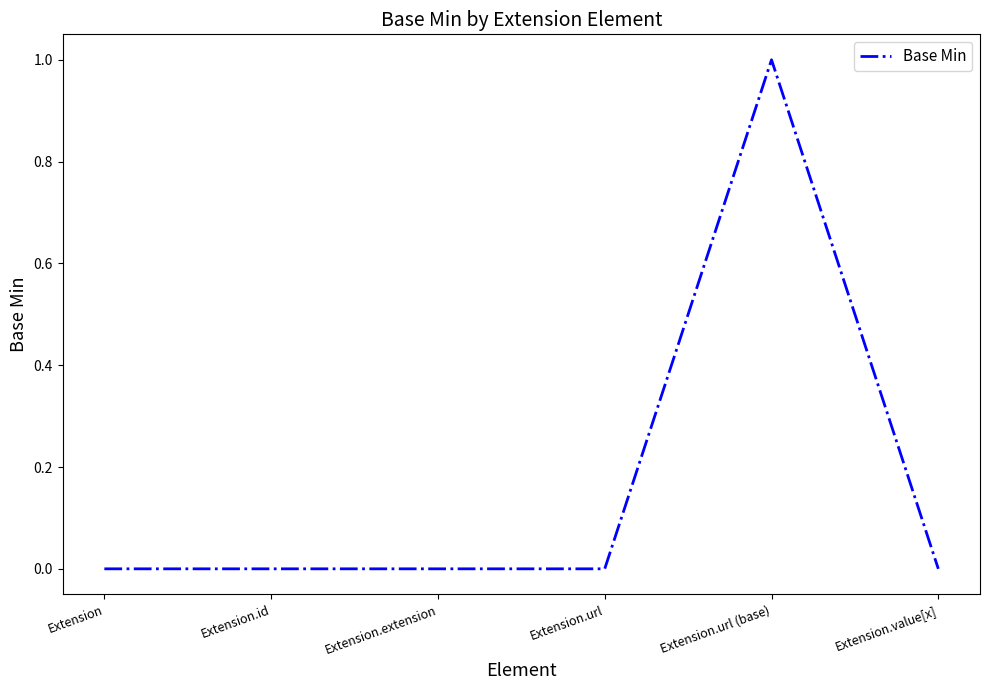

The value at Extension is -1. True or false?

False